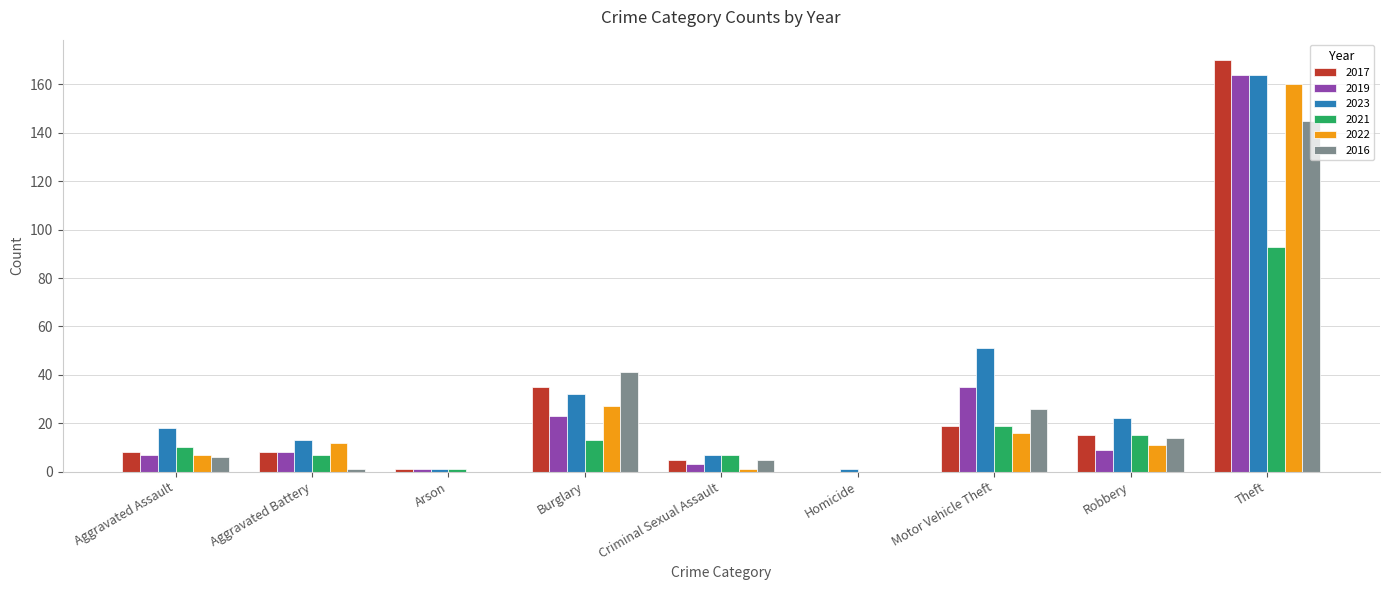

Reading left to right, extract all data points from this chart.

2017: Aggravated Assault=8	Aggravated Battery=8	Arson=1	Burglary=35	Criminal Sexual Assault=5	Homicide=0	Motor Vehicle Theft=19	Robbery=15	Theft=170
2019: Aggravated Assault=7	Aggravated Battery=8	Arson=1	Burglary=23	Criminal Sexual Assault=3	Homicide=0	Motor Vehicle Theft=35	Robbery=9	Theft=164
2023: Aggravated Assault=18	Aggravated Battery=13	Arson=1	Burglary=32	Criminal Sexual Assault=7	Homicide=1	Motor Vehicle Theft=51	Robbery=22	Theft=164
2021: Aggravated Assault=10	Aggravated Battery=7	Arson=1	Burglary=13	Criminal Sexual Assault=7	Homicide=0	Motor Vehicle Theft=19	Robbery=15	Theft=93
2022: Aggravated Assault=7	Aggravated Battery=12	Arson=0	Burglary=27	Criminal Sexual Assault=1	Homicide=0	Motor Vehicle Theft=16	Robbery=11	Theft=160
2016: Aggravated Assault=6	Aggravated Battery=1	Arson=0	Burglary=41	Criminal Sexual Assault=5	Homicide=0	Motor Vehicle Theft=26	Robbery=14	Theft=145